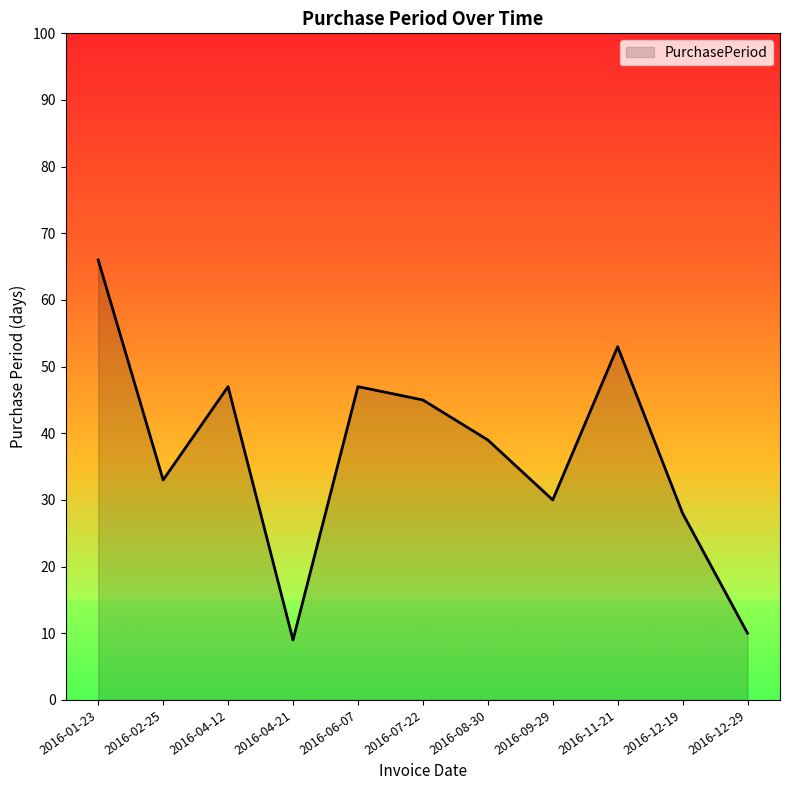

What is the difference between the maximum and minimum values?

57